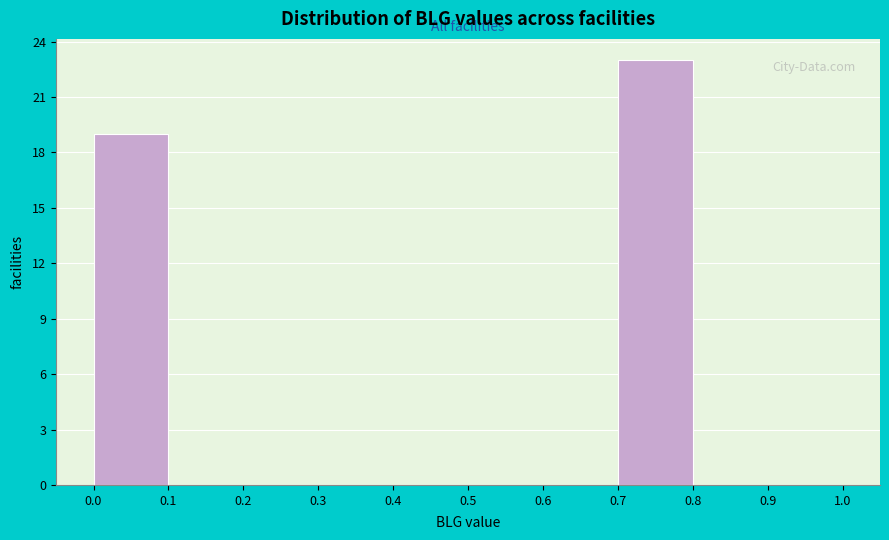

Over which range of the x-axis is the bar tallest?

0.7 to 0.8